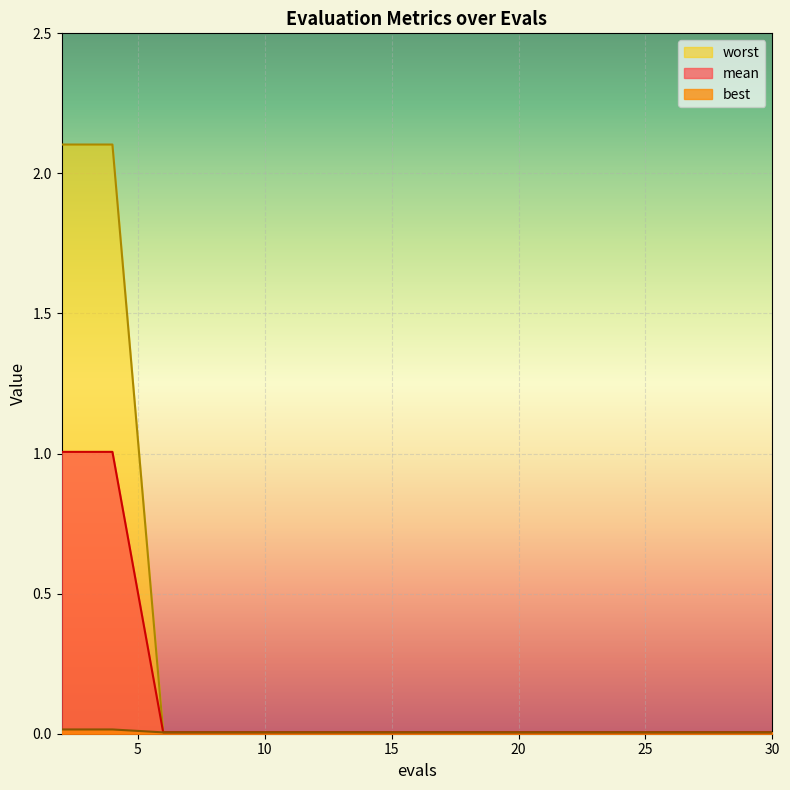

The value of mean at 30 is 0.0. True or false?

True